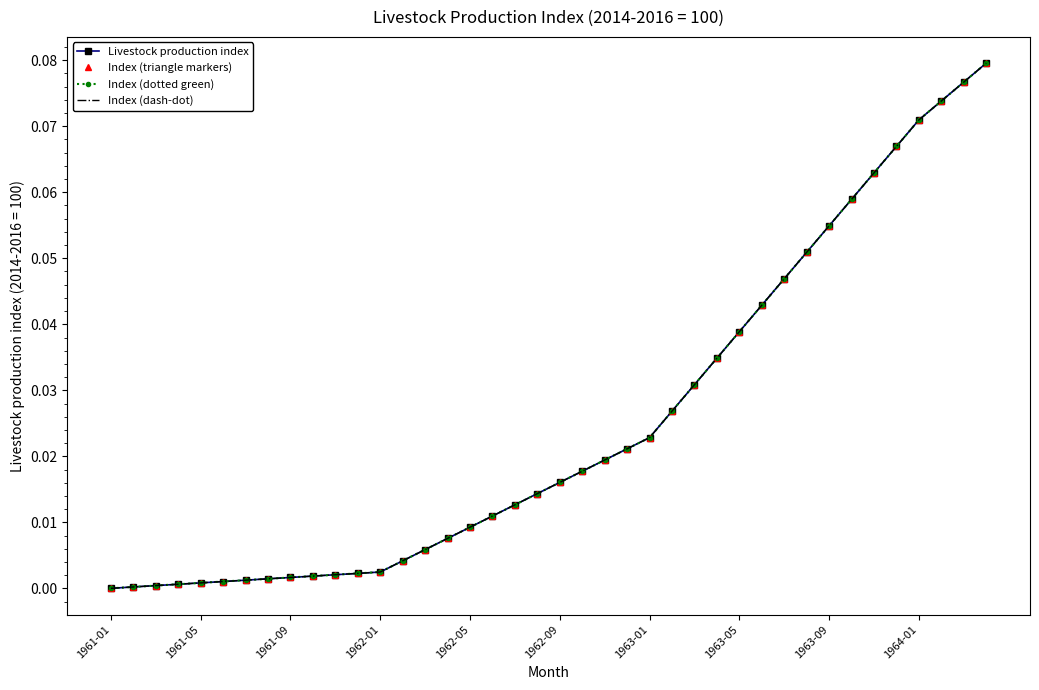

True or false: Livestock production index and Index (dash-dot) cross at least once.

False